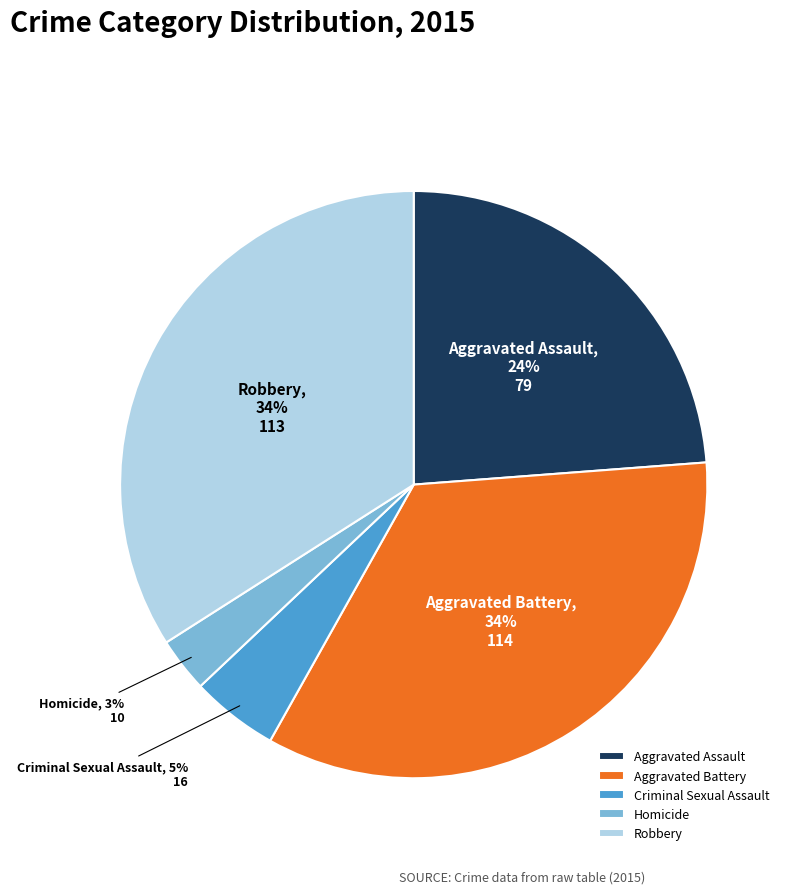

Combined, do Aggravated Assault and Criminal Sexual Assault account for over 50%?

No